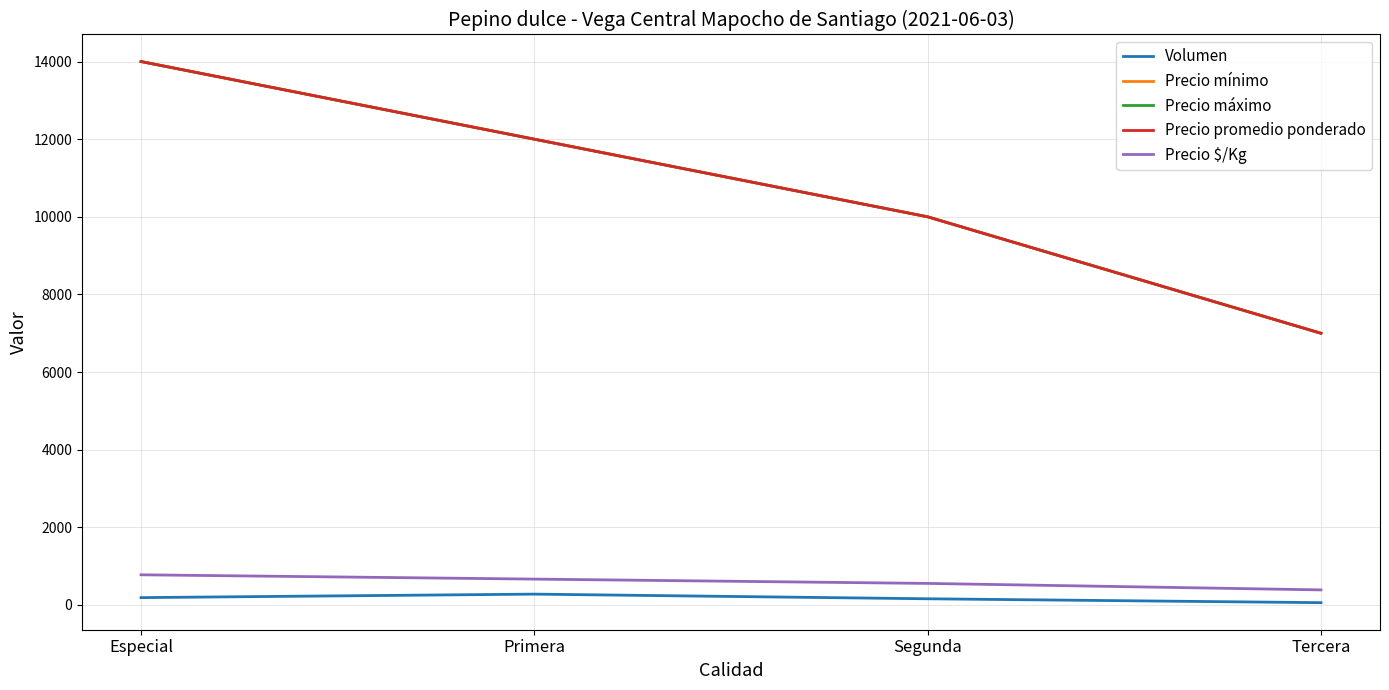

True or false: Precio máximo and Precio mínimo intersect in this chart.

False